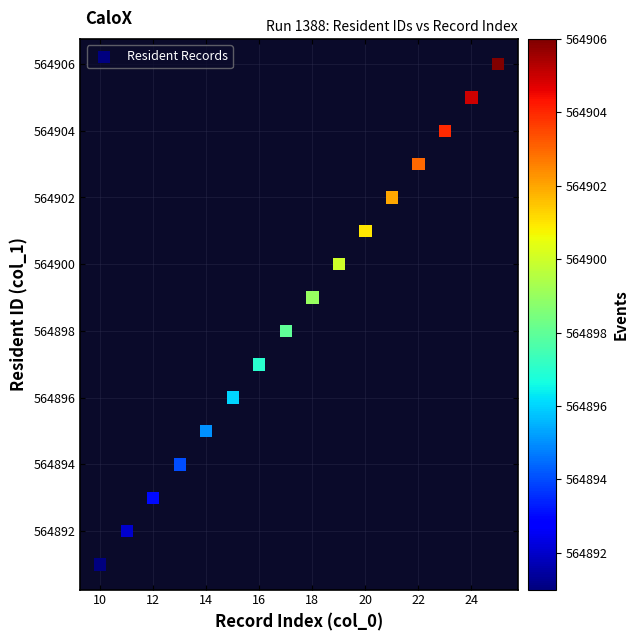

What is the range of Y values (max minus min)?

15